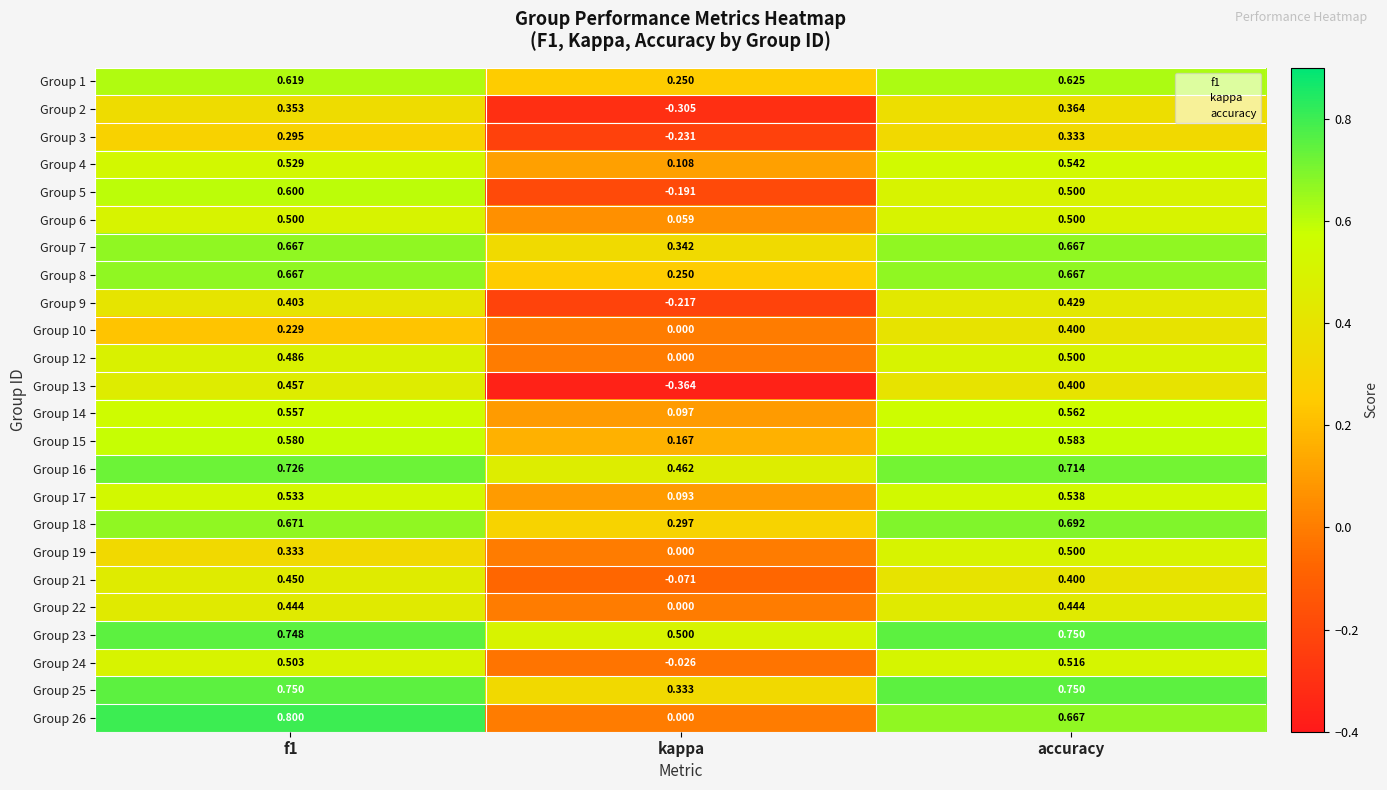

Is the value of Group 4 at kappa greater than the value of Group 2 at accuracy?

No